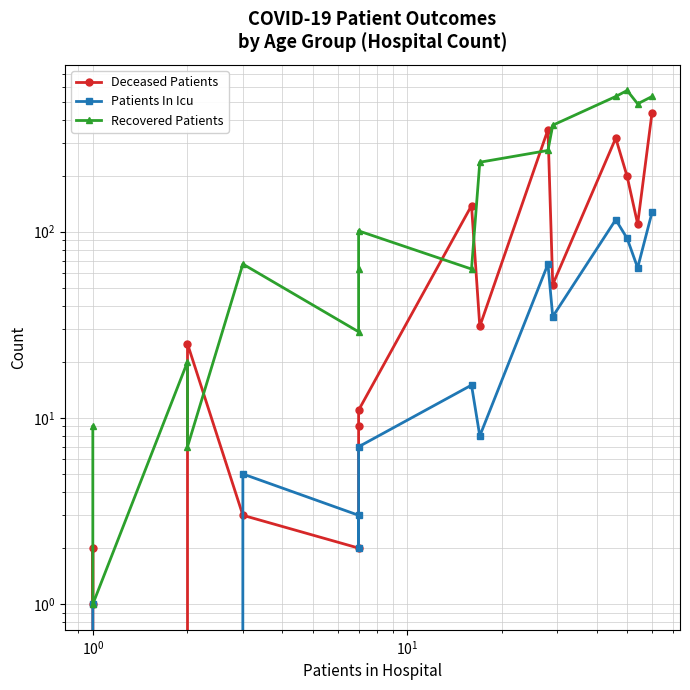

How many values in the Patients In Icu series are below 8?

8